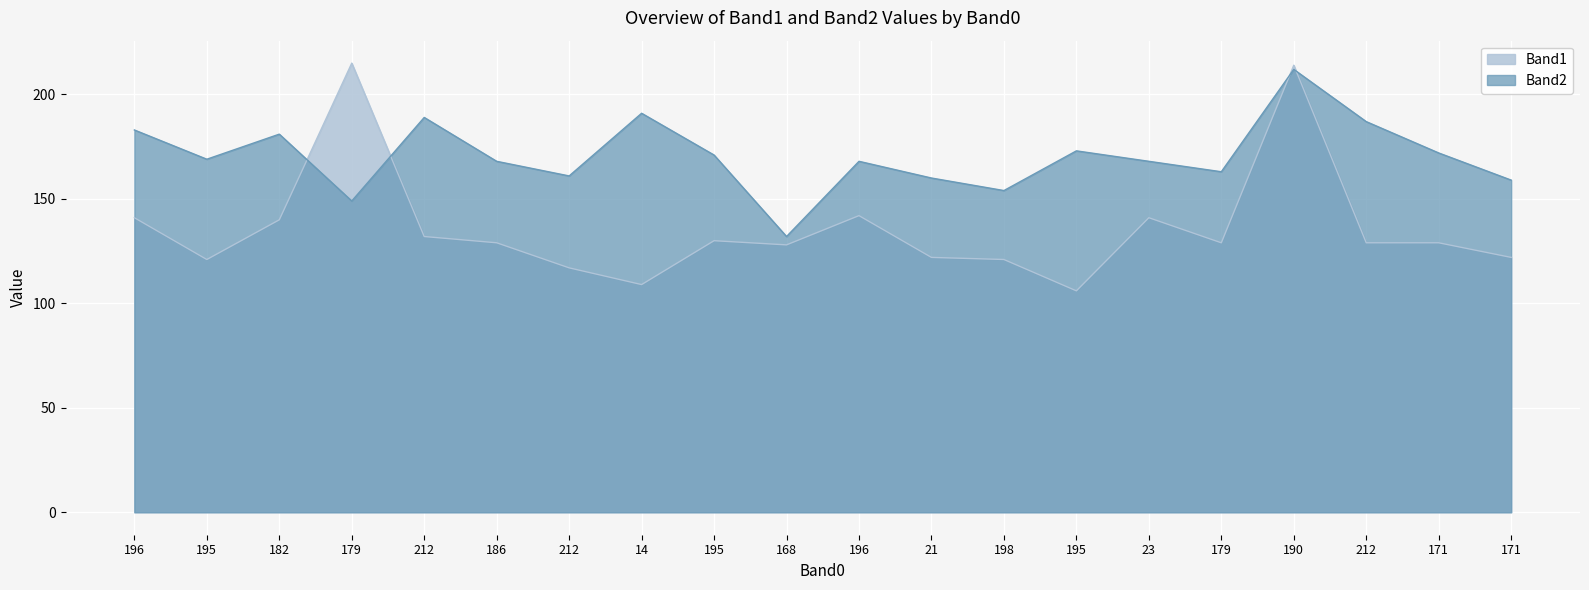

Which label corresponds to the largest value in the chart?

179